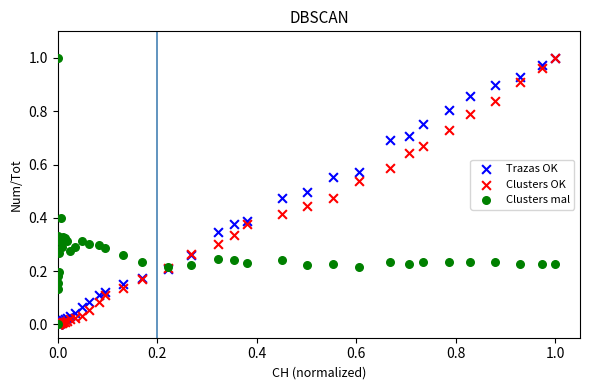

What are all the series names shown in the legend?

Trazas OK, Clusters OK, Clusters mal